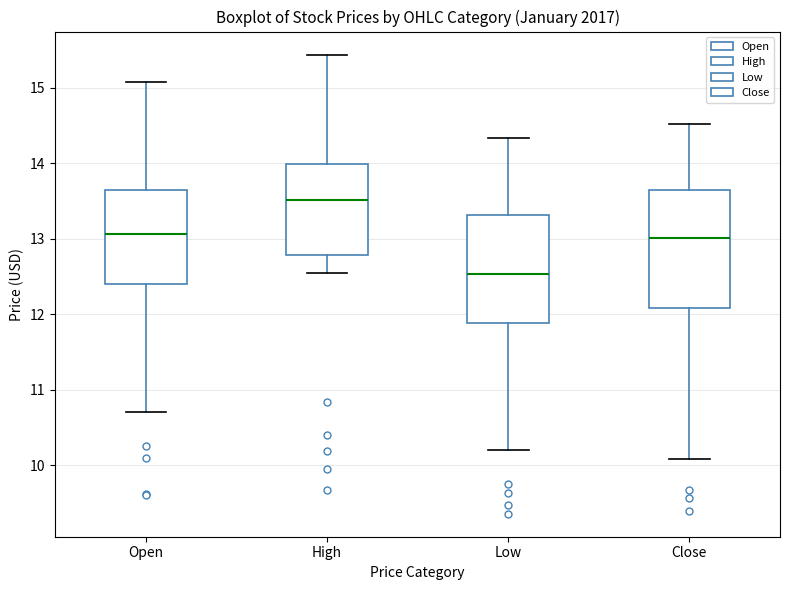

Where does the lower whisker of the box for High end on the y-axis? The values are not printed on the chart, so give them approximately, as read against the axis.

12.6